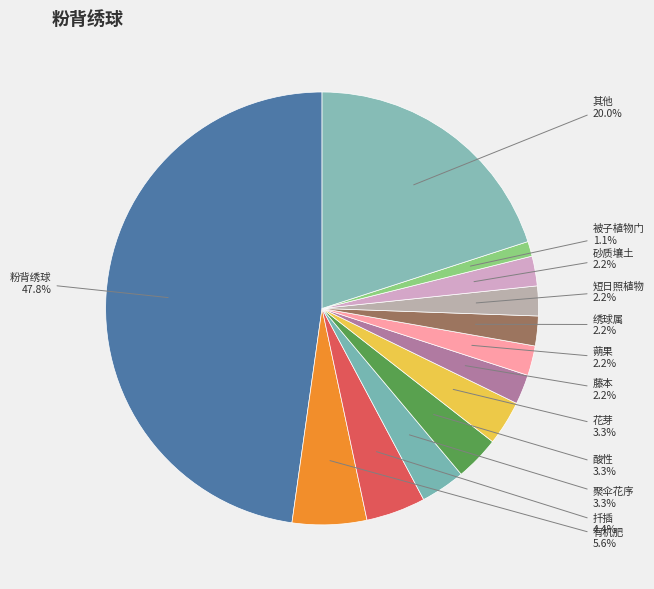

Which has a higher value, 聚伞花序 or 砂质壤土?

聚伞花序